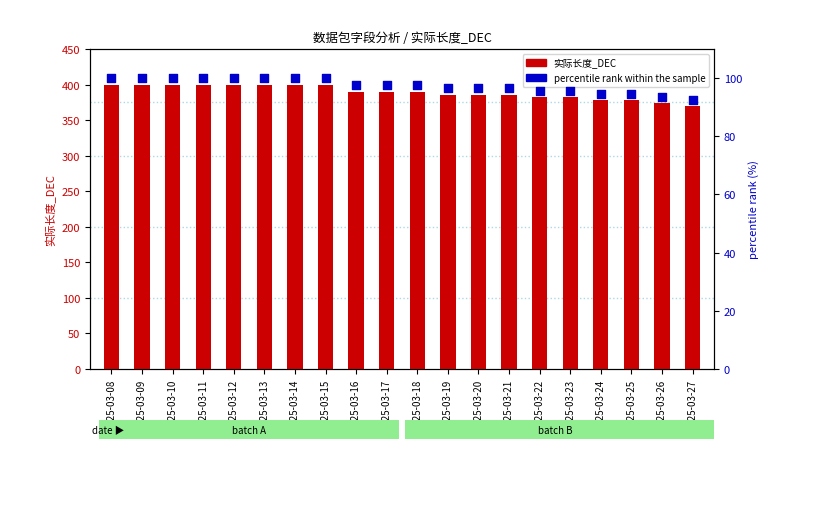

Is the value of percentile rank within the sample at 2025-03-11 greater than the value of 实际长度_DEC at 2025-03-17?

No